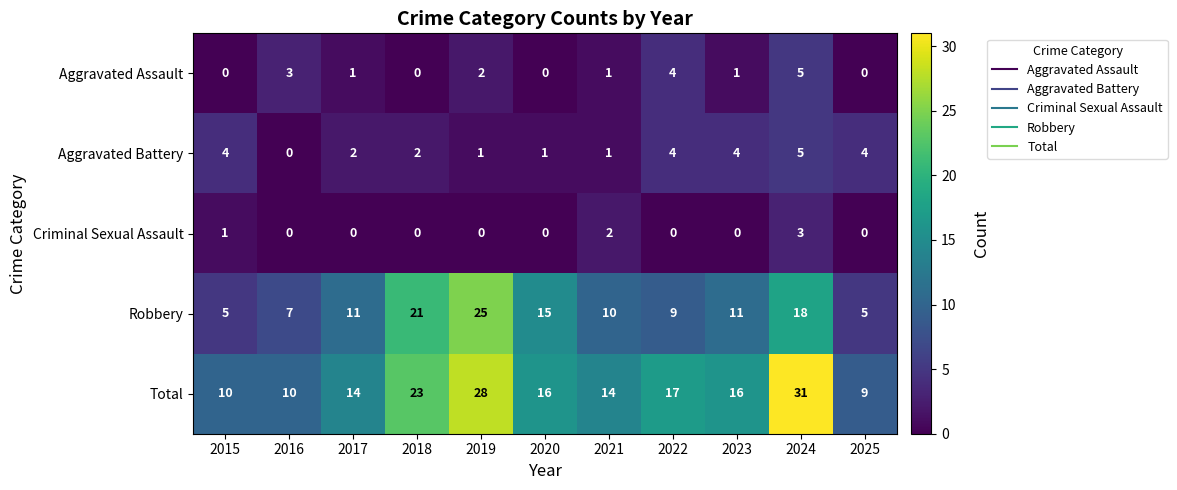

What is the difference between the highest and lowest values at 2018?

23